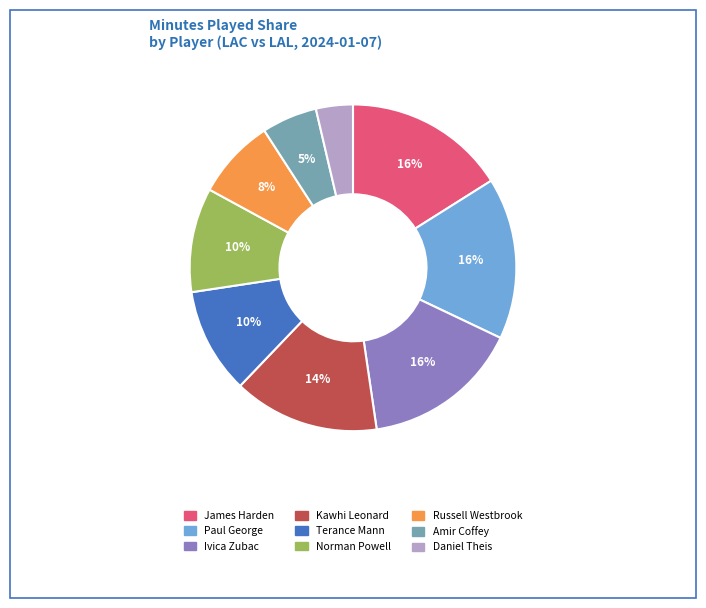

Is the sum of Terance Mann and James Harden greater than half?

No